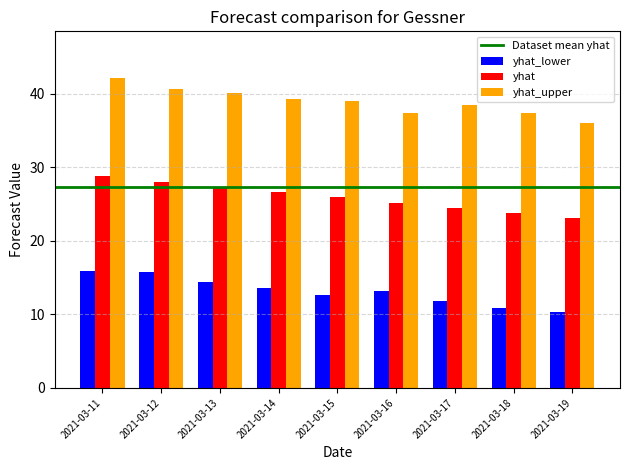

Read the yhat_lower value at 2021-03-14.

13.5